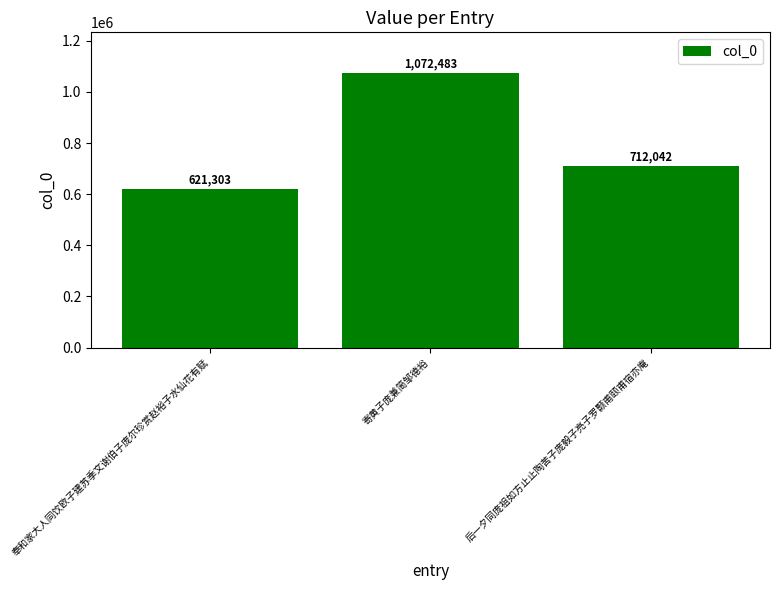

True or false: the data shows 712042 at 后一夕同庞祖如方止止陶苦子庞毅子亮子罗颢甫颐甫宿亦庵.

True